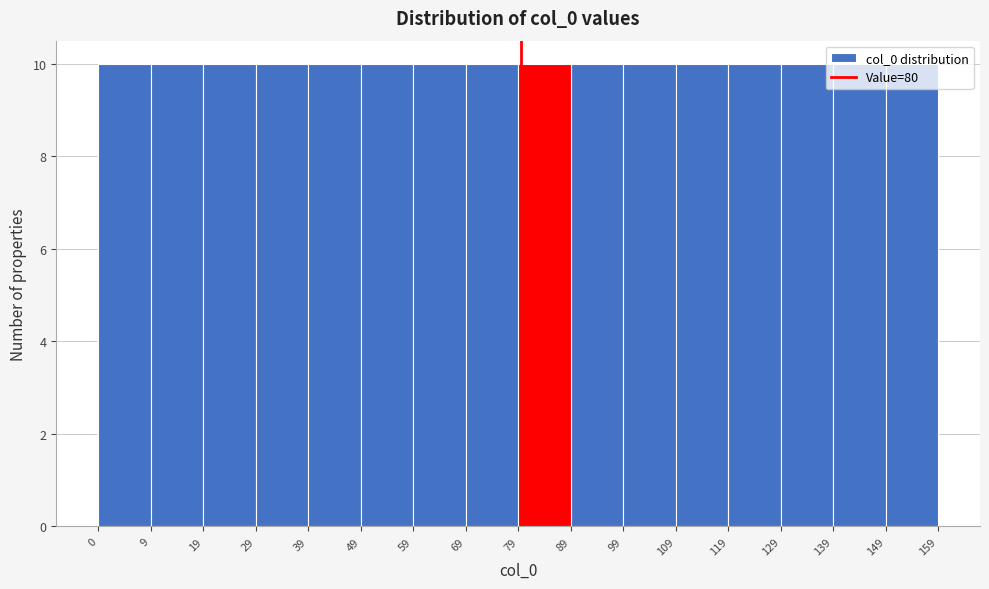

Reading left to right, list every bar in this chart as the range it spans on the x-axis followed by its height. The values are not printed on the chart, so give them approximately, as read against the axis.

0 to 9: 10
9 to 19: 10
19 to 29: 10
29 to 39: 10
39 to 49: 10
49 to 59: 10
59 to 69: 10
69 to 79: 10
79 to 89: 10
89 to 99: 10
99 to 109: 10
109 to 119: 10
119 to 129: 10
129 to 139: 10
139 to 149: 10
149 to 159: 10